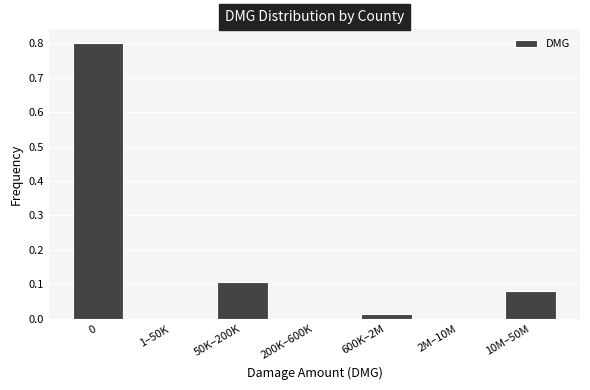

The chart shows a value of 0.3 at 200K–600K. True or false?

False